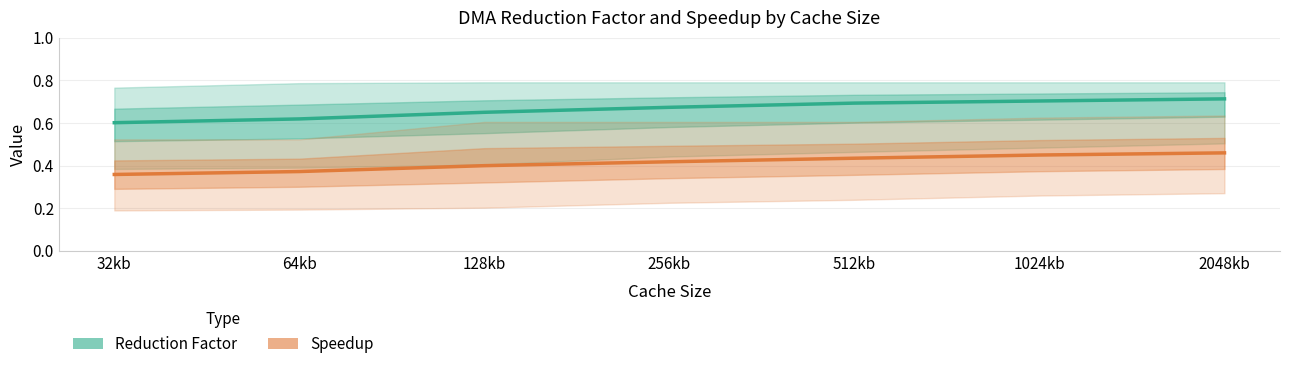

Count the number of data series in this chart.

2